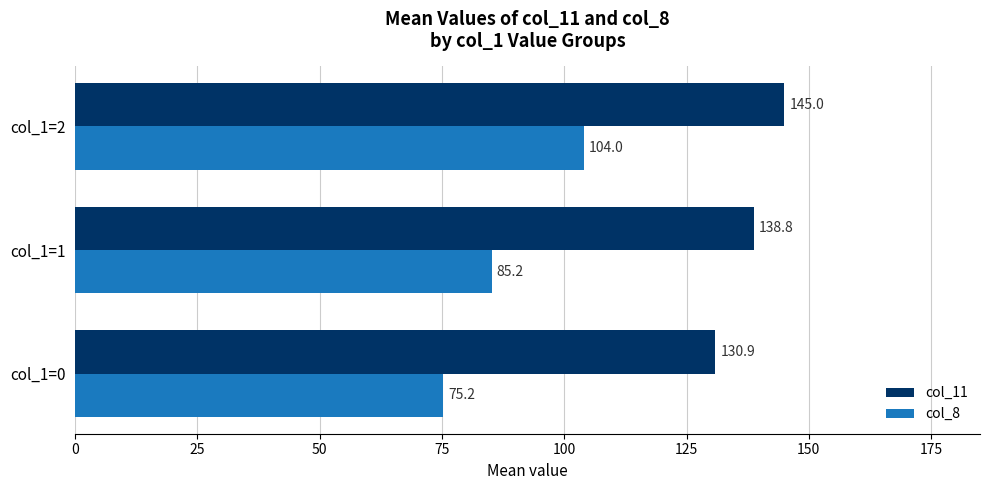

Which series has the largest range (max minus min)?

col_8